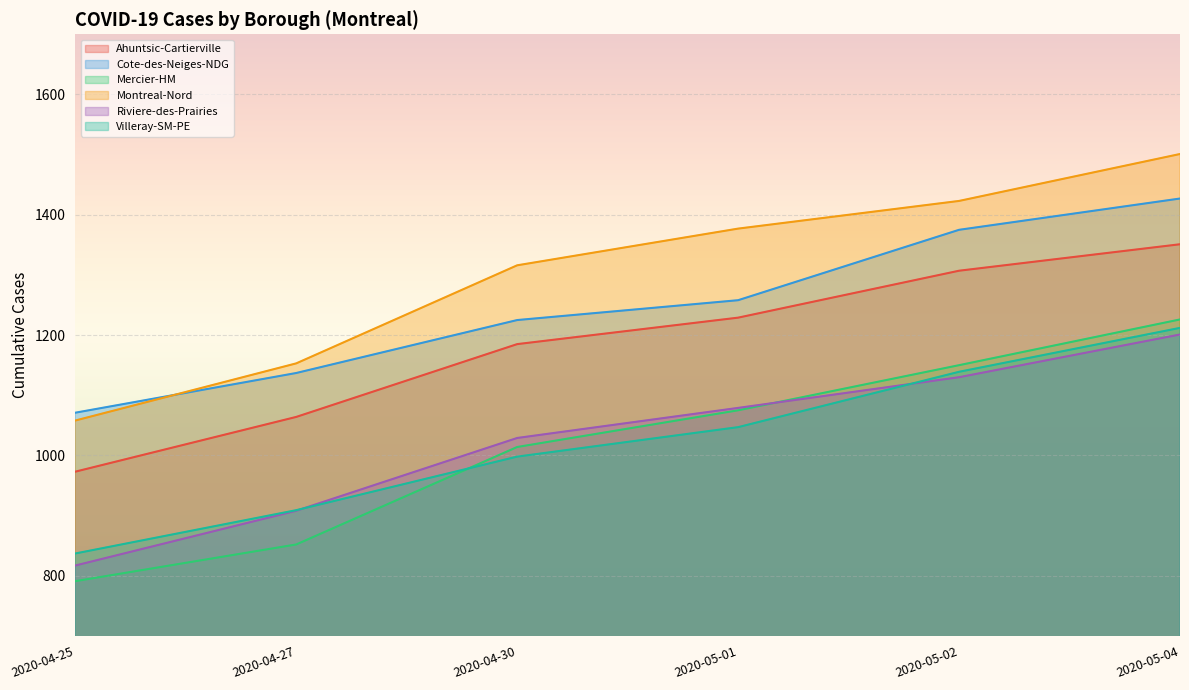

What is the maximum value for Ahuntsic-Cartierville?

1351